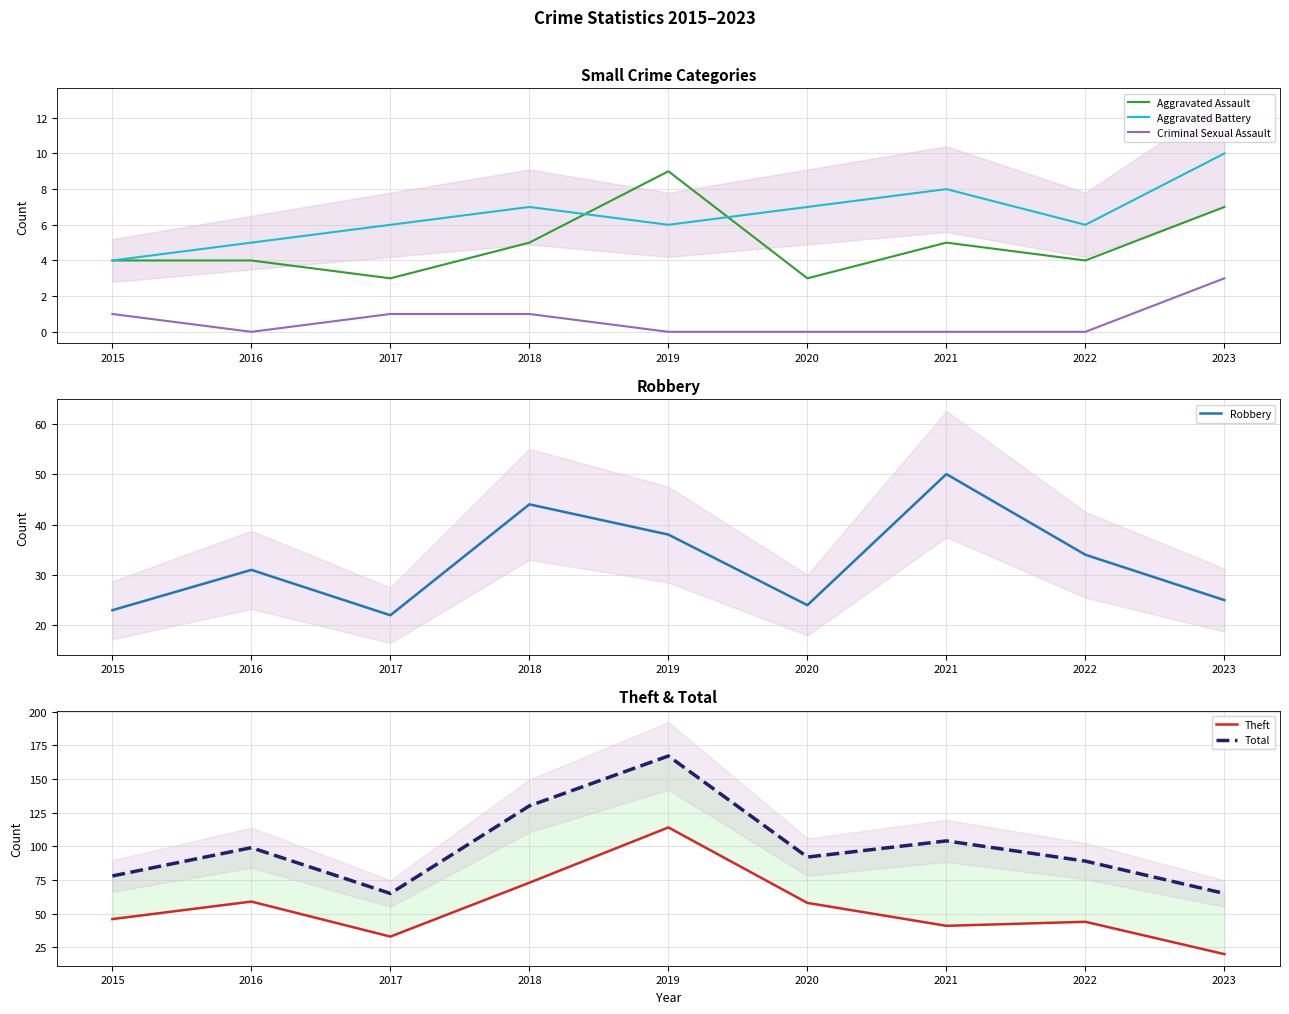

How many lines are shown in the chart?

6